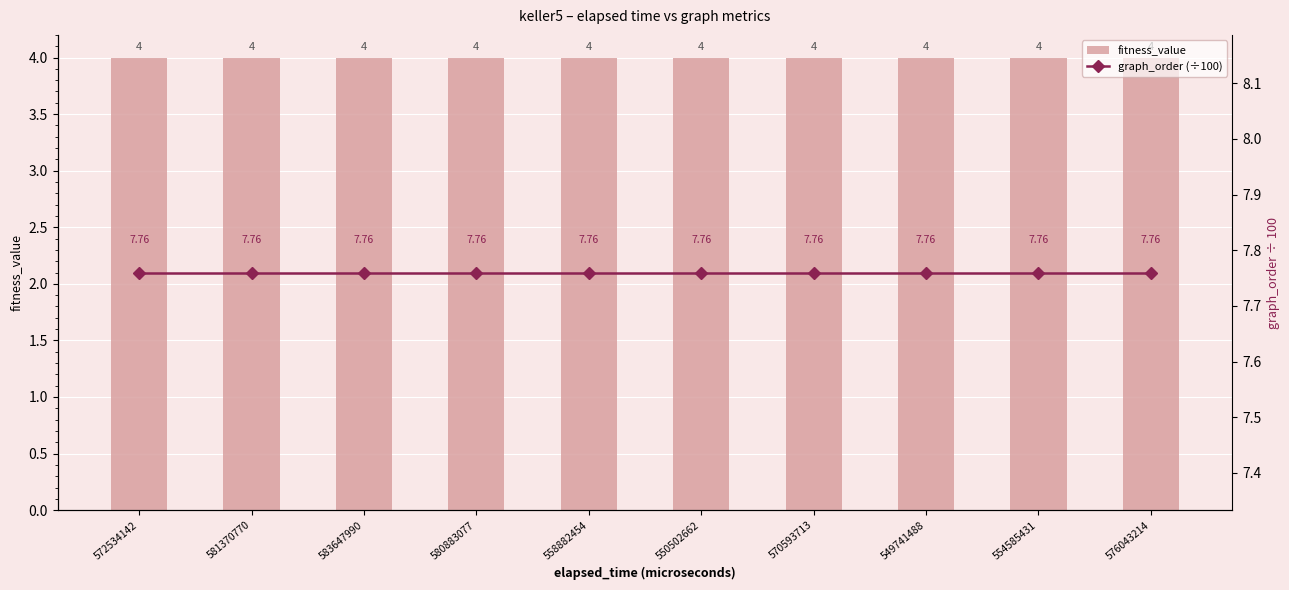

Count the number of categories in the chart.

10